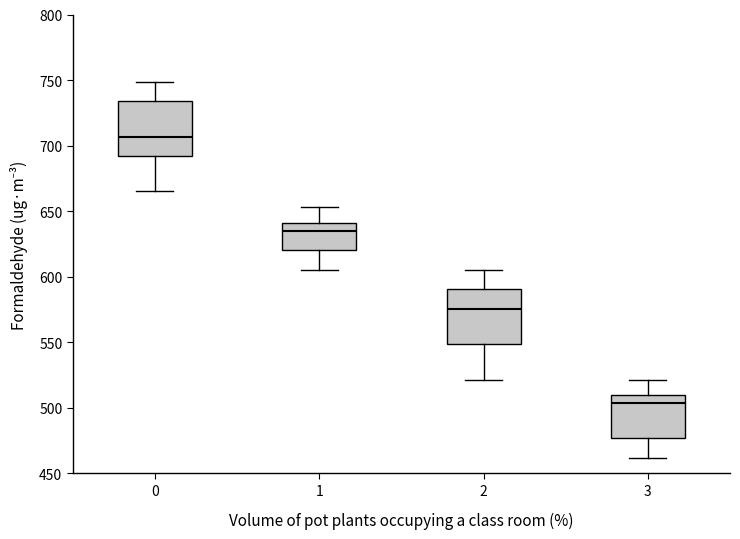

Which box's median line is the lowest?

3